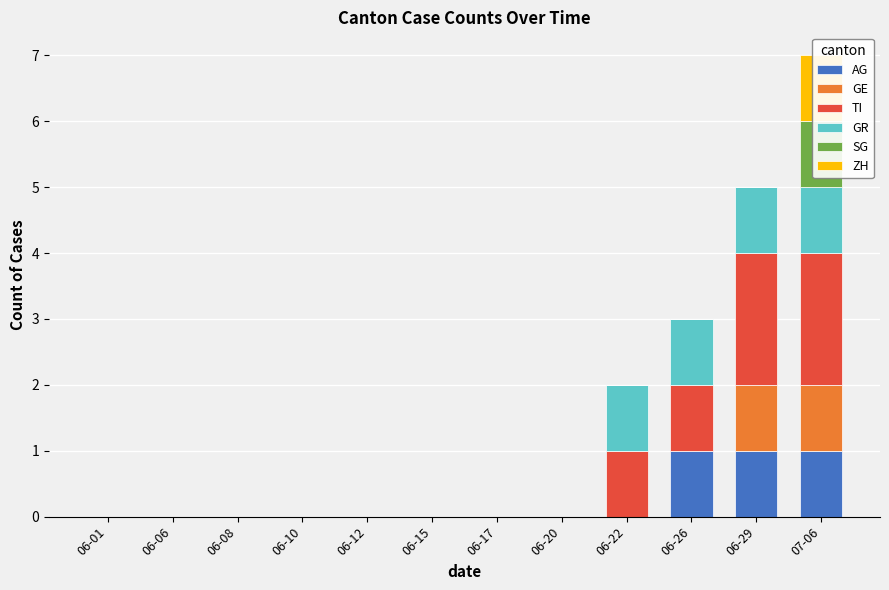

Which series has the largest total across all categories?

TI